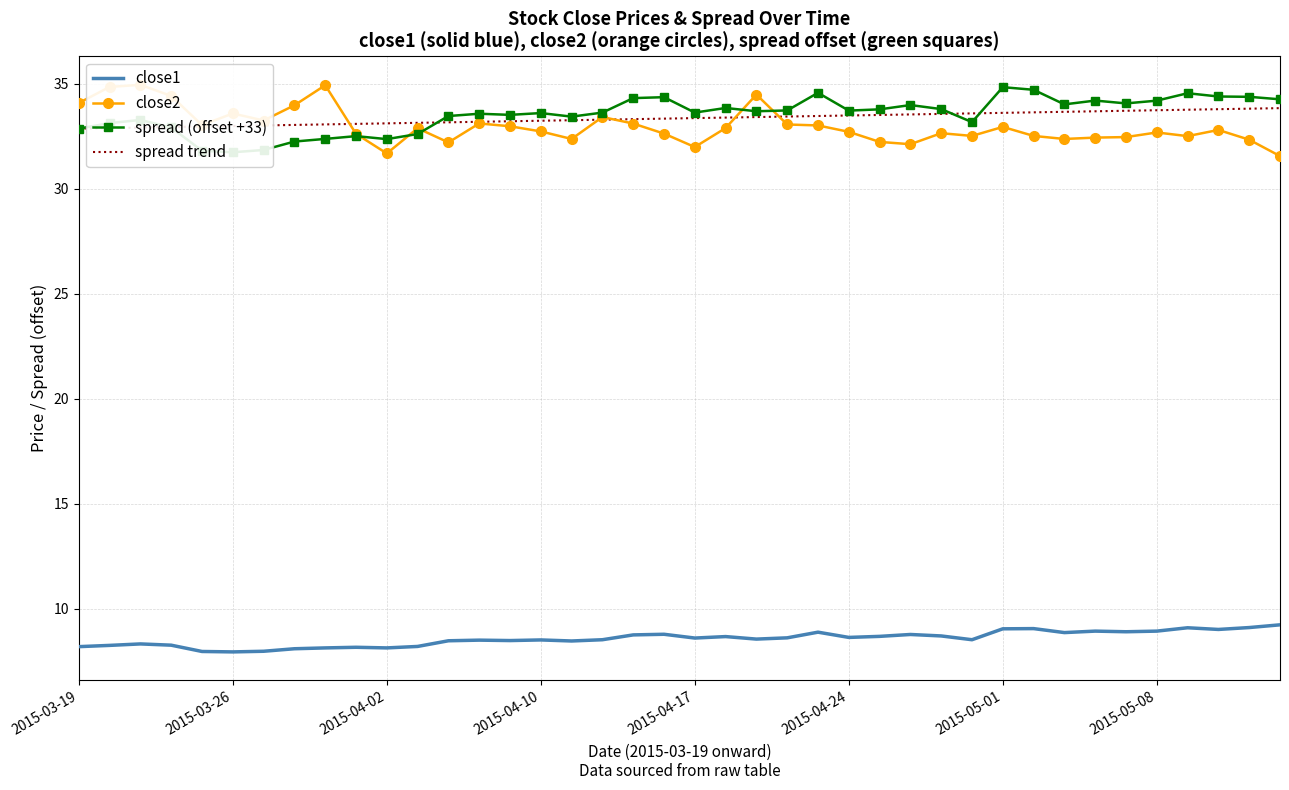

The value of close2 at 13 is 33.1. True or false?

True